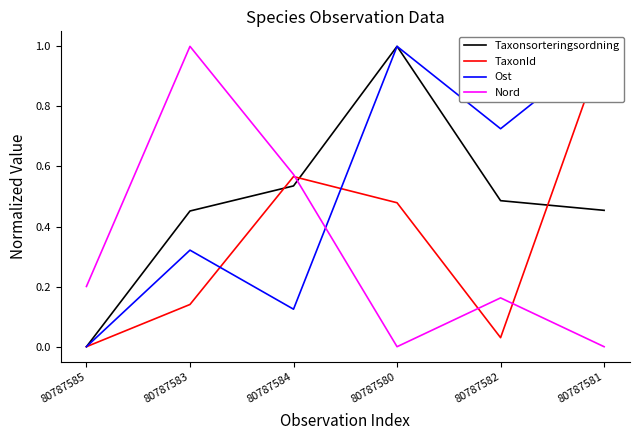

The value of Ost at 80787583 is 0.2. True or false?

False